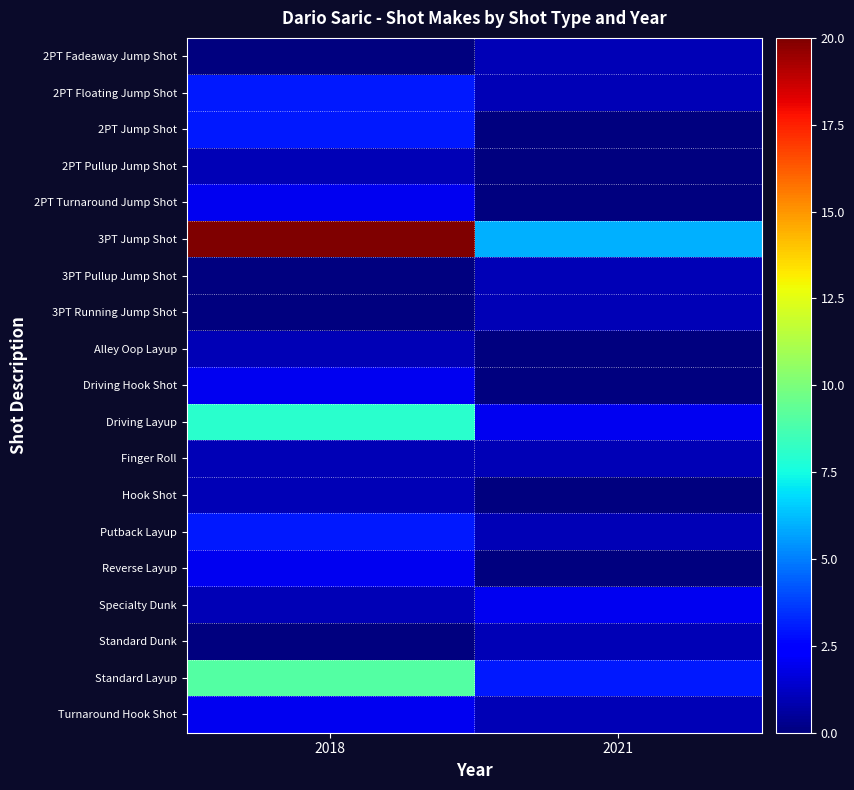

At how many categories does at least one series exceed 16?

1